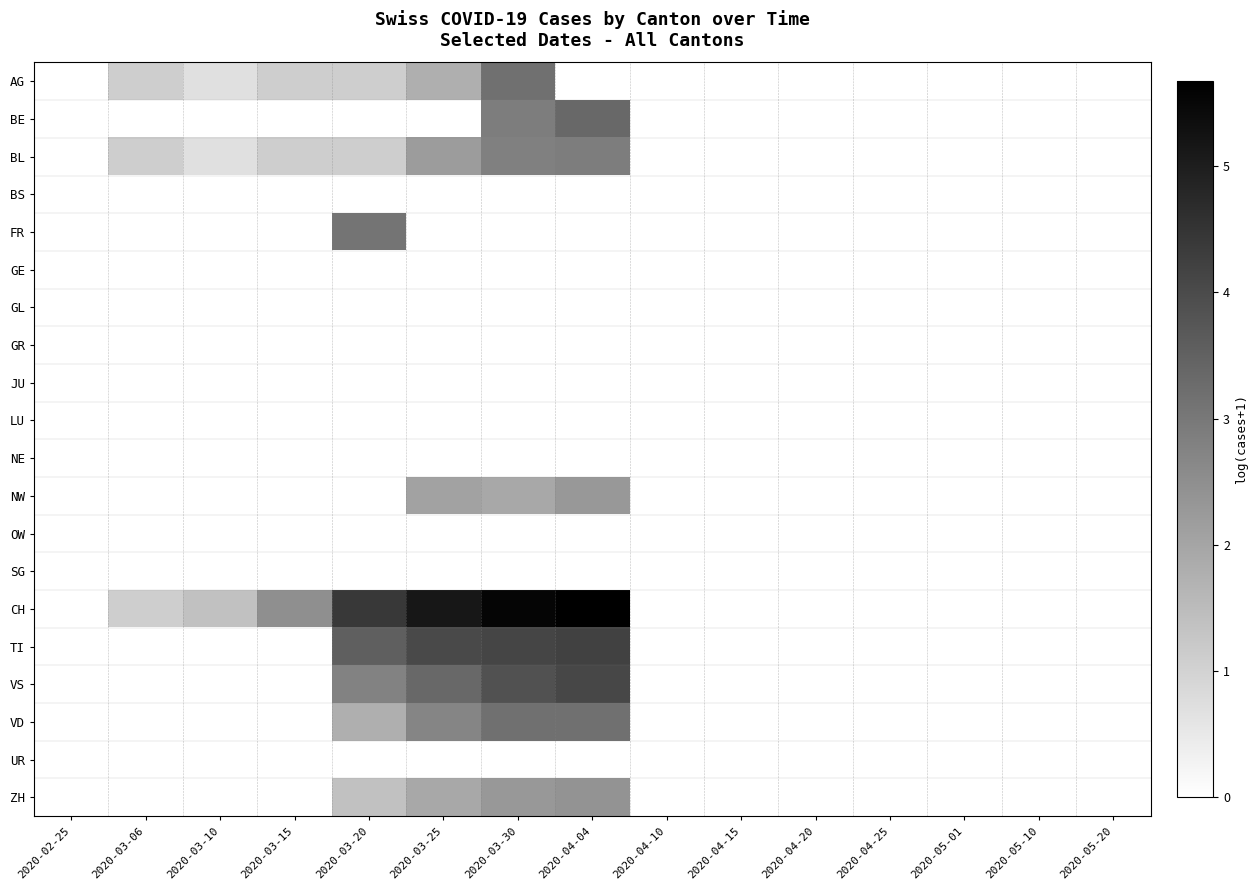

List the series in order of their peak value, lowest first.

BS, GE, GL, GR, JU, LU, NE, OW, SG, UR, NW, ZH, BL, FR, AG, VD, BE, VS, TI, CH